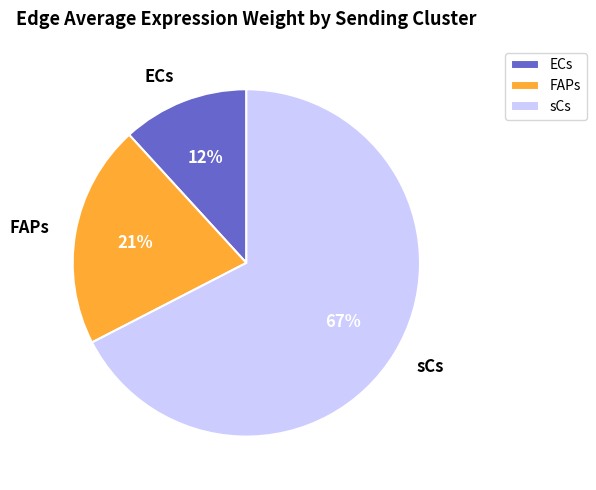

Rank the categories by value from lowest to highest.

ECs, FAPs, sCs